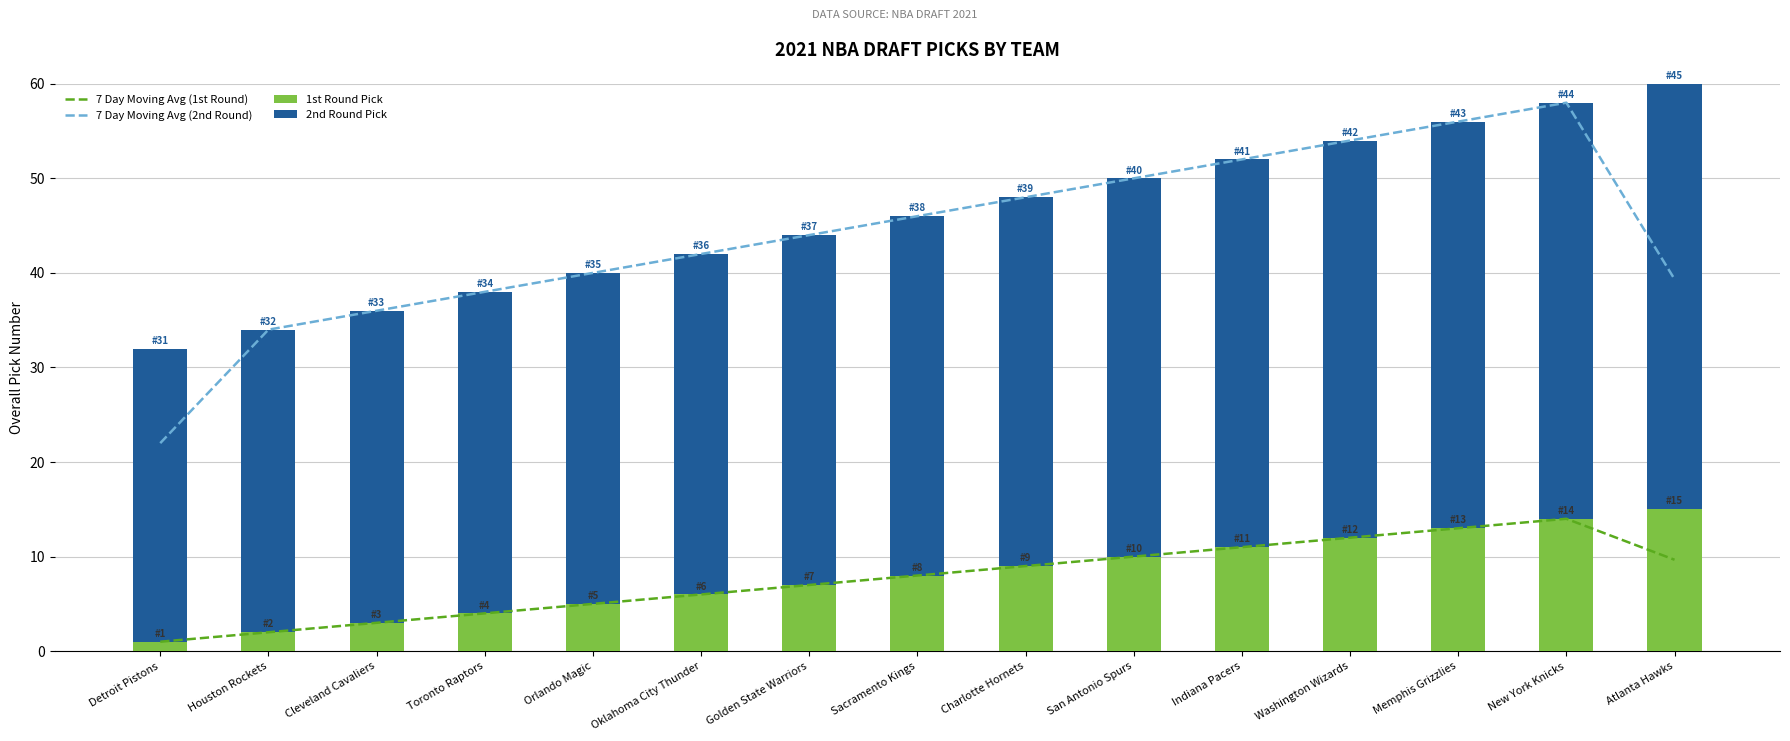

What is the lowest value of the 1st Round Pick series?

1